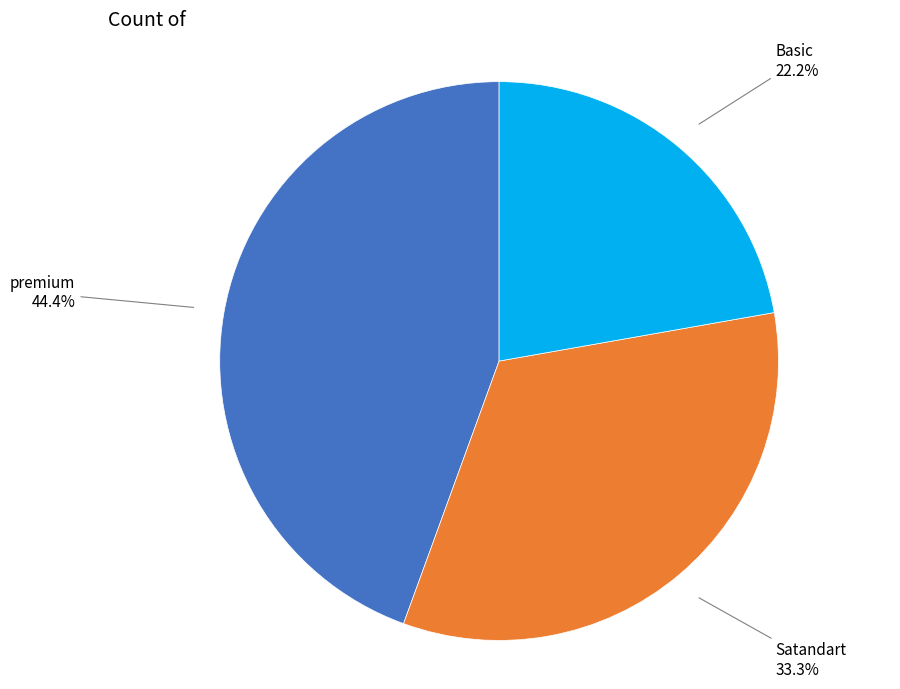

Is there any slice that represents more than half of the pie?

No